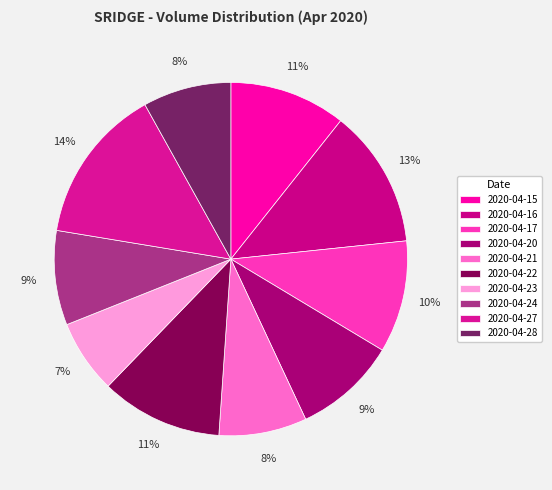

Does any single category account for the majority?

No